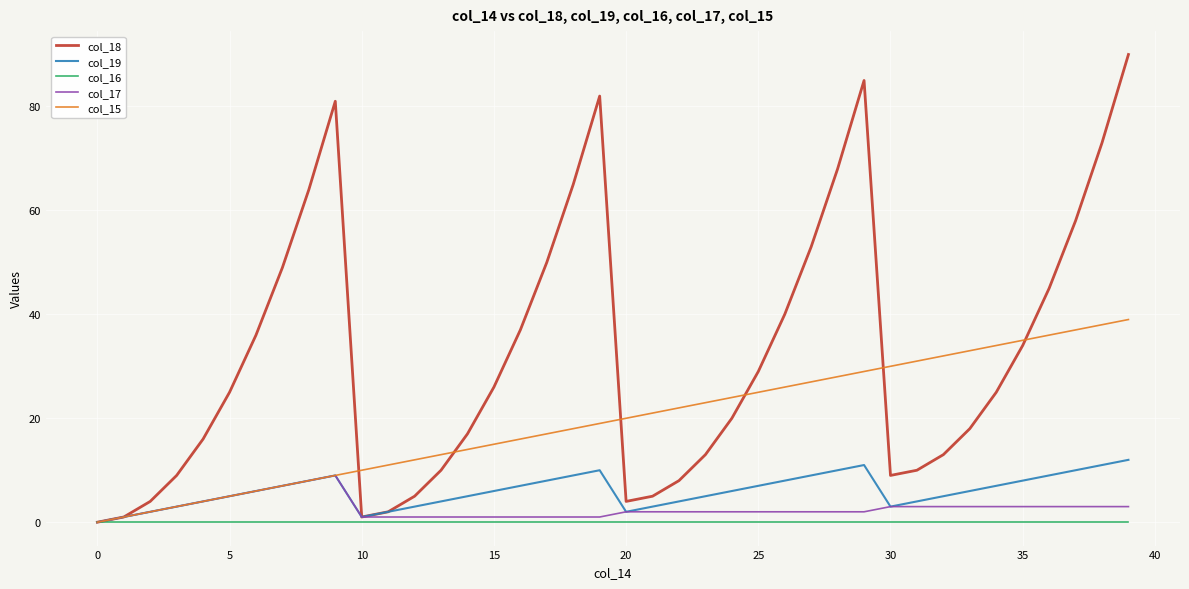

What is the greatest value displayed?

90